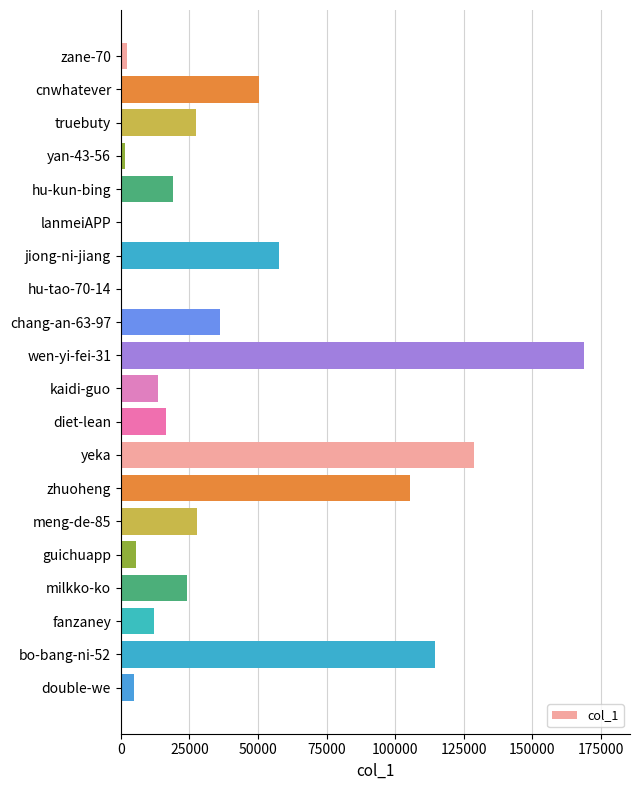

Is it true that the value at diet-lean is 3838?

False